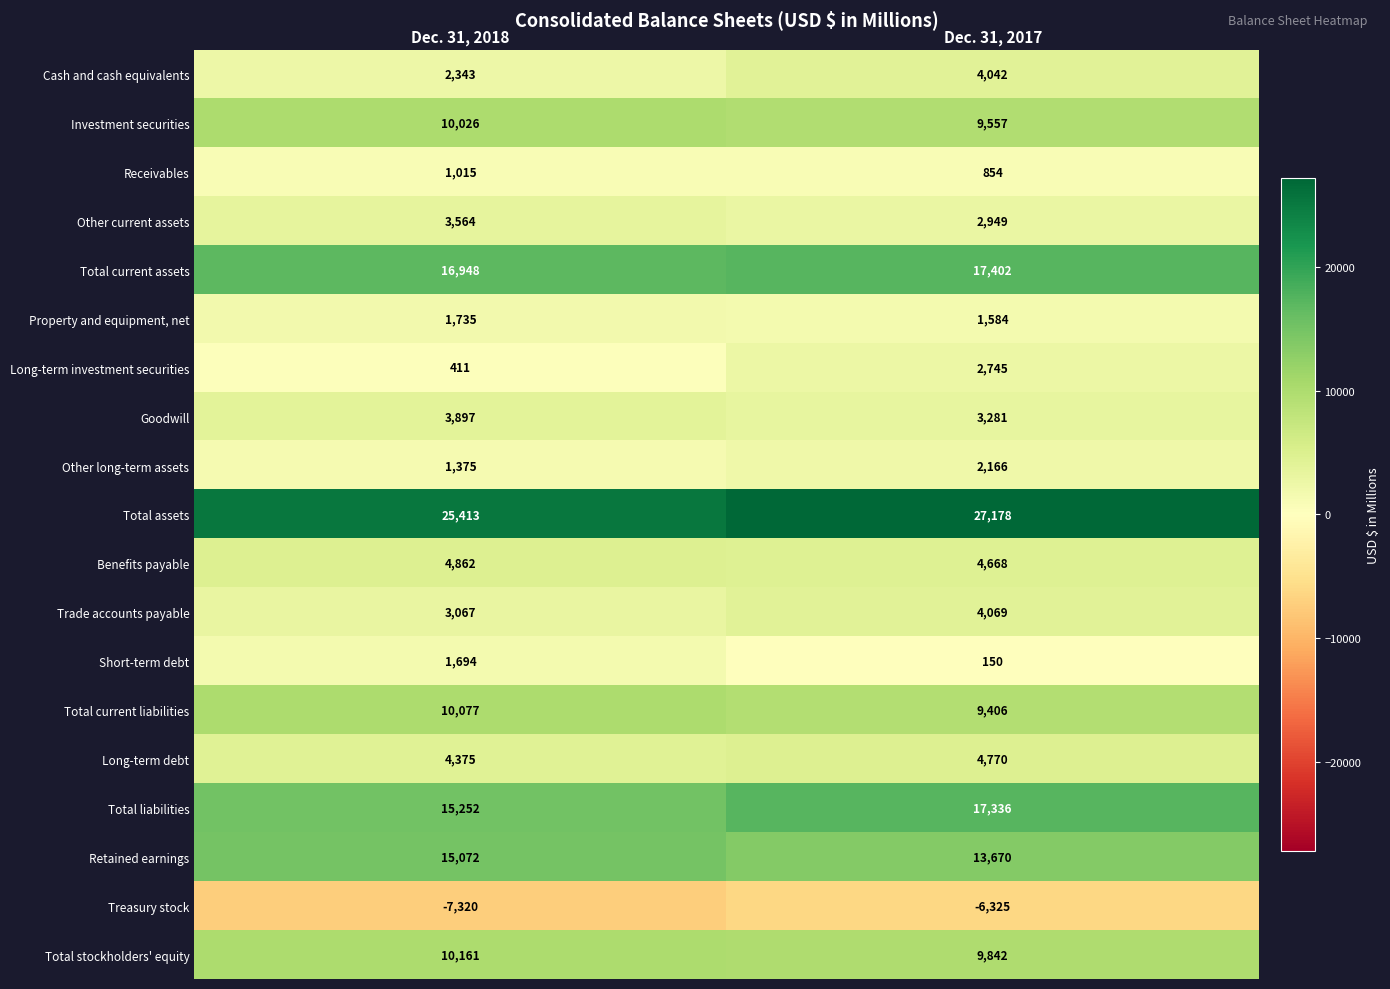

Which series has the largest total across all categories?

Total assets